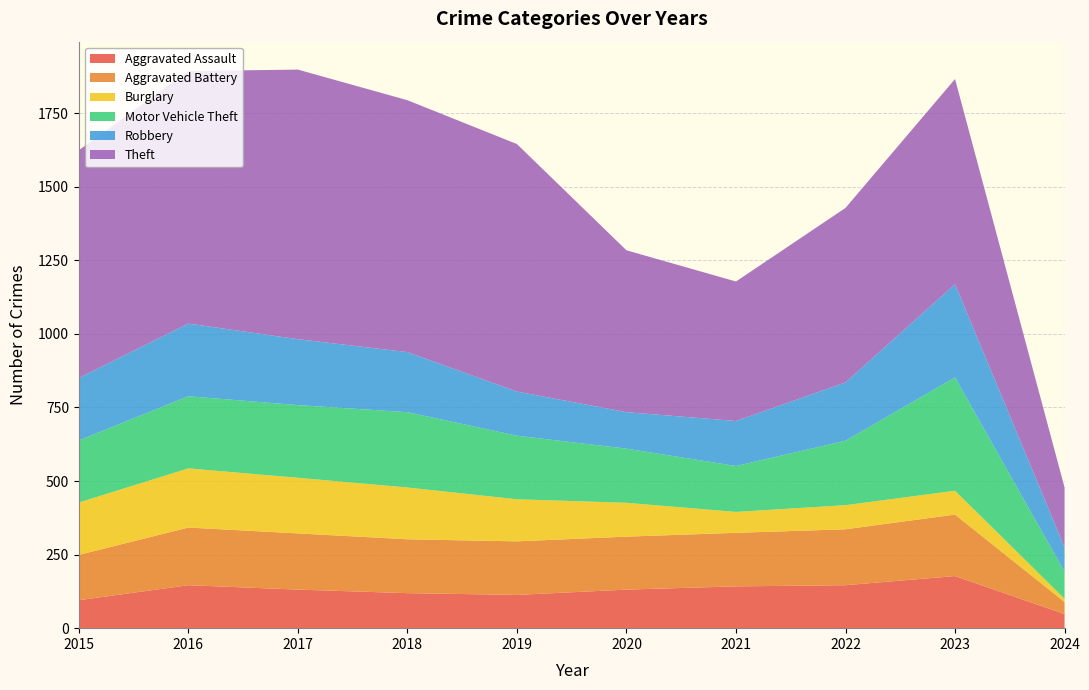

Reading left to right, extract all data points from this chart.

Aggravated Assault: 95	146	131	119	113	131	142	146	177	48
Aggravated Battery: 154	196	191	183	182	180	182	190	209	41
Burglary: 178	201	189	176	143	115	71	82	81	11
Motor Vehicle Theft: 211	245	247	256	216	184	156	219	385	92
Robbery: 212	247	224	204	150	124	153	198	317	83
Theft: 774	858	916	856	841	550	474	593	697	203